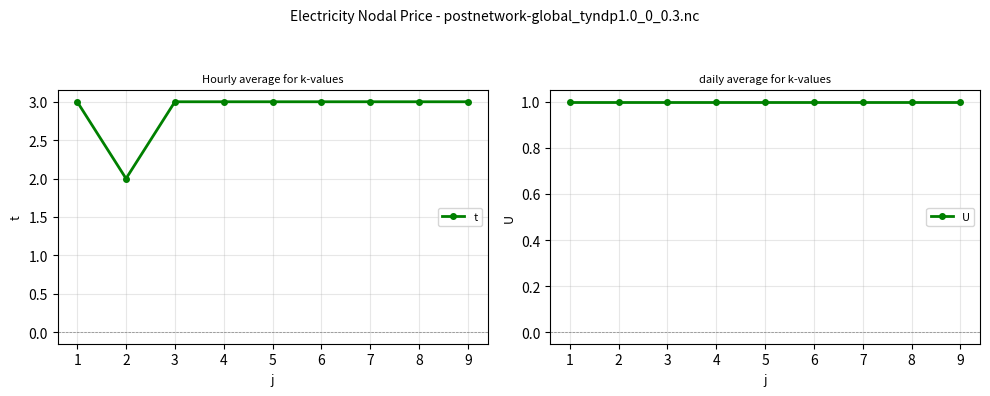

Which series has the largest total across all categories?

t